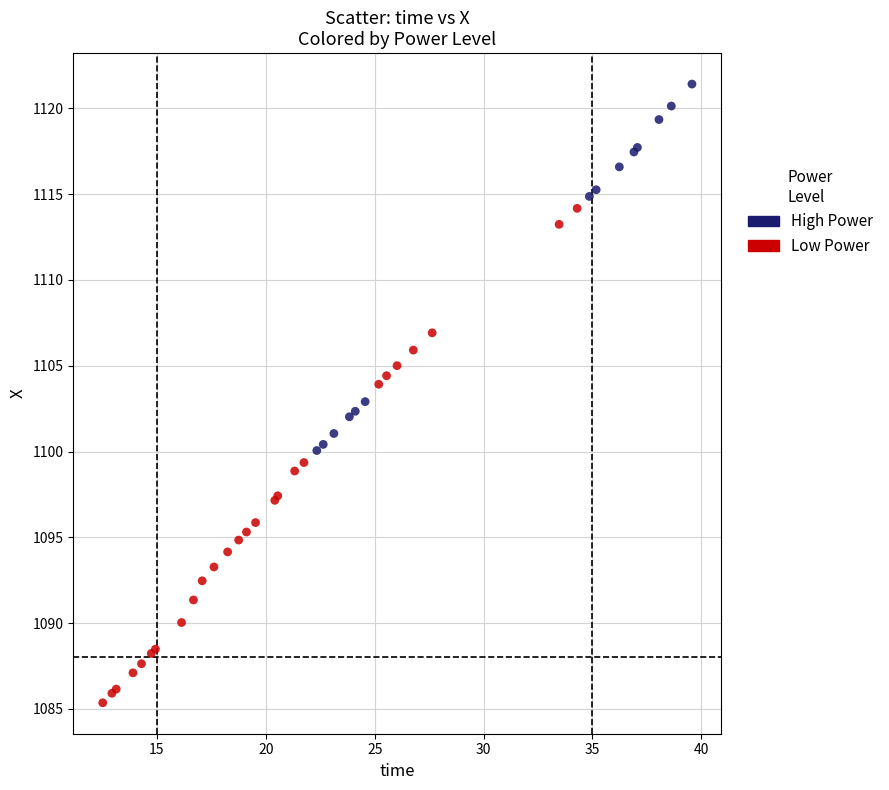

What are all the series names shown in the legend?

High Power, Low Power